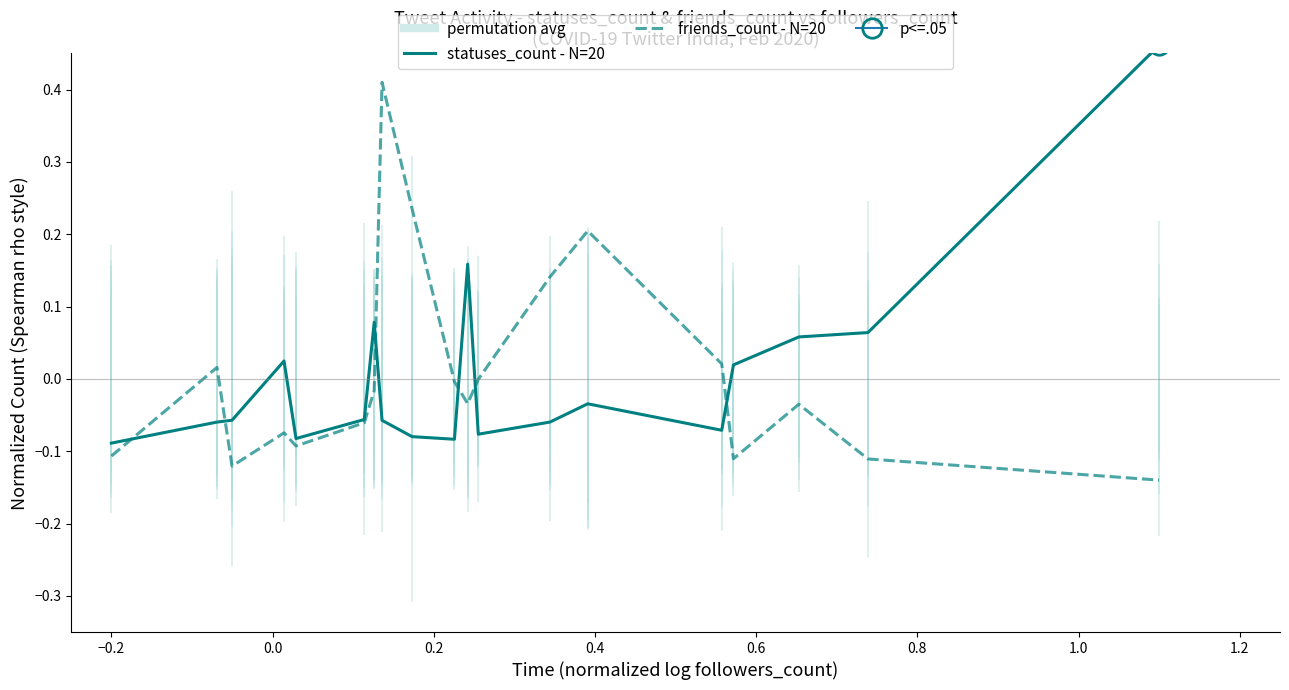

Which series has the largest total across all categories?

statuses_count - N=20